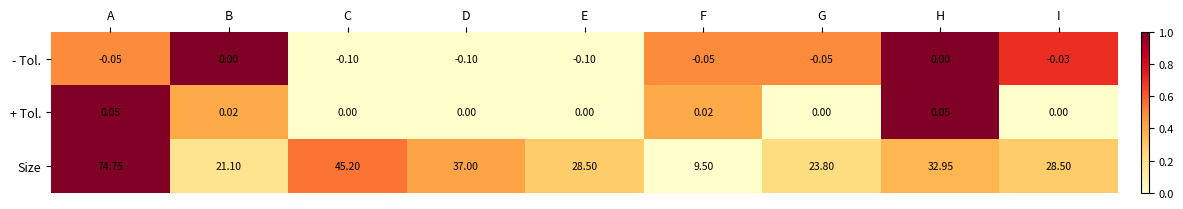

Which series has the largest range (max minus min)?

Size